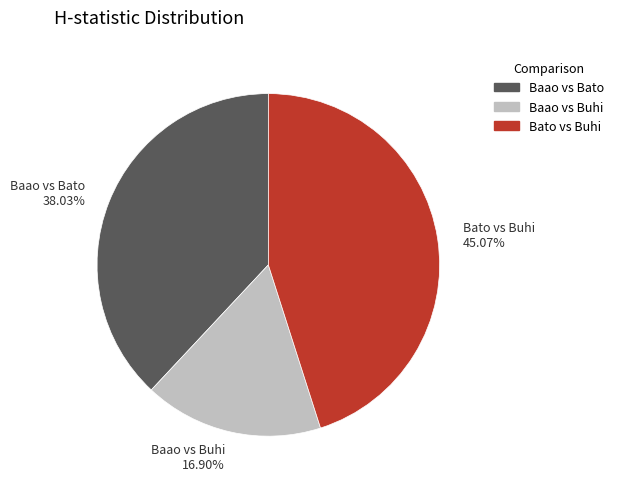

Rank the categories by value from lowest to highest.

Baao vs Buhi 16.90%, Baao vs Bato 38.03%, Bato vs Buhi 45.07%